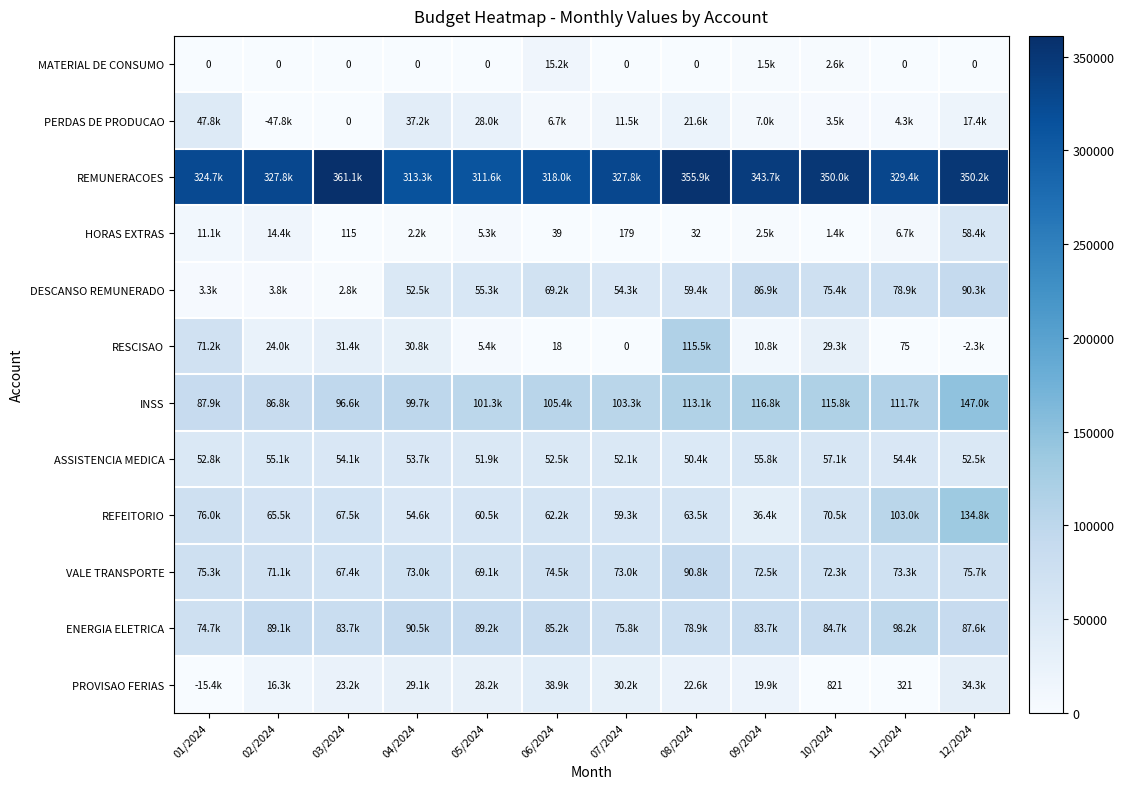

What is the average value of the INSS series?

107117.7